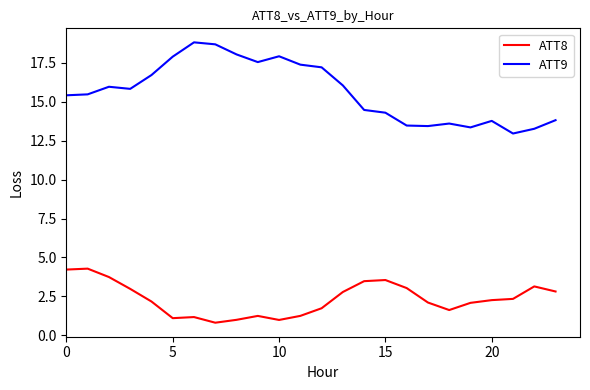

What is the minimum value shown in the chart?

0.8